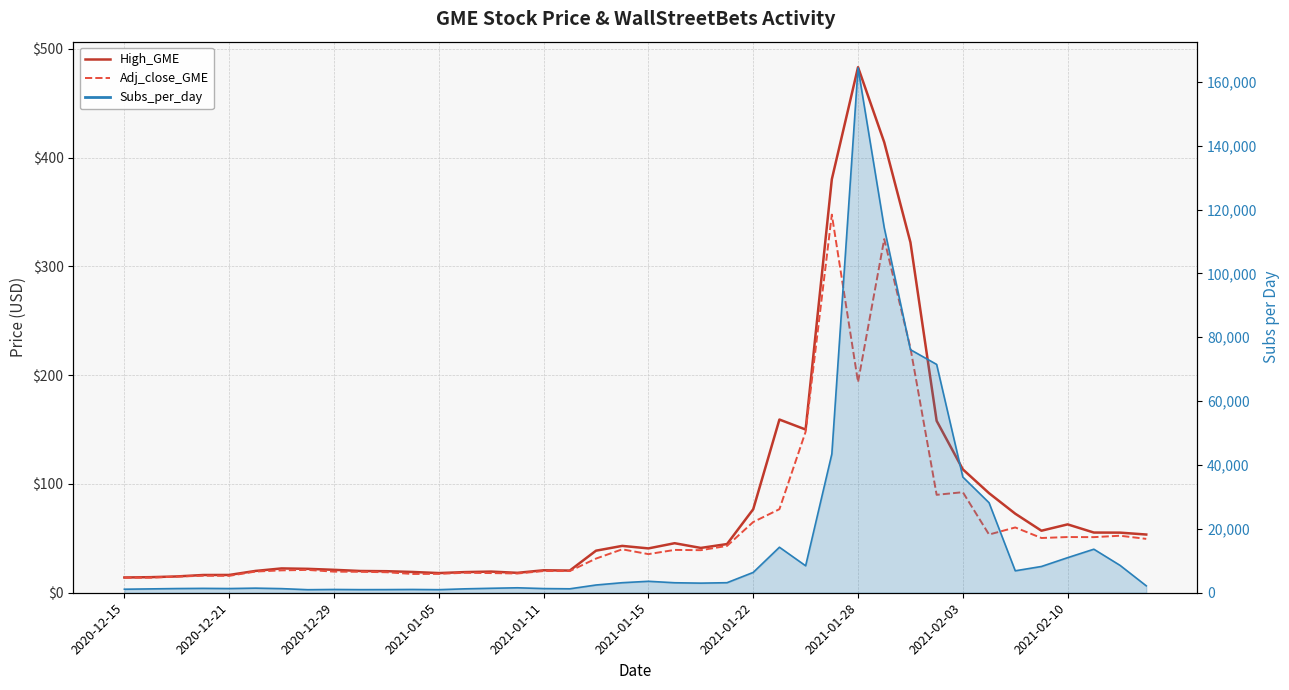

True or false: Adj_close_GME and High_GME intersect in this chart.

False